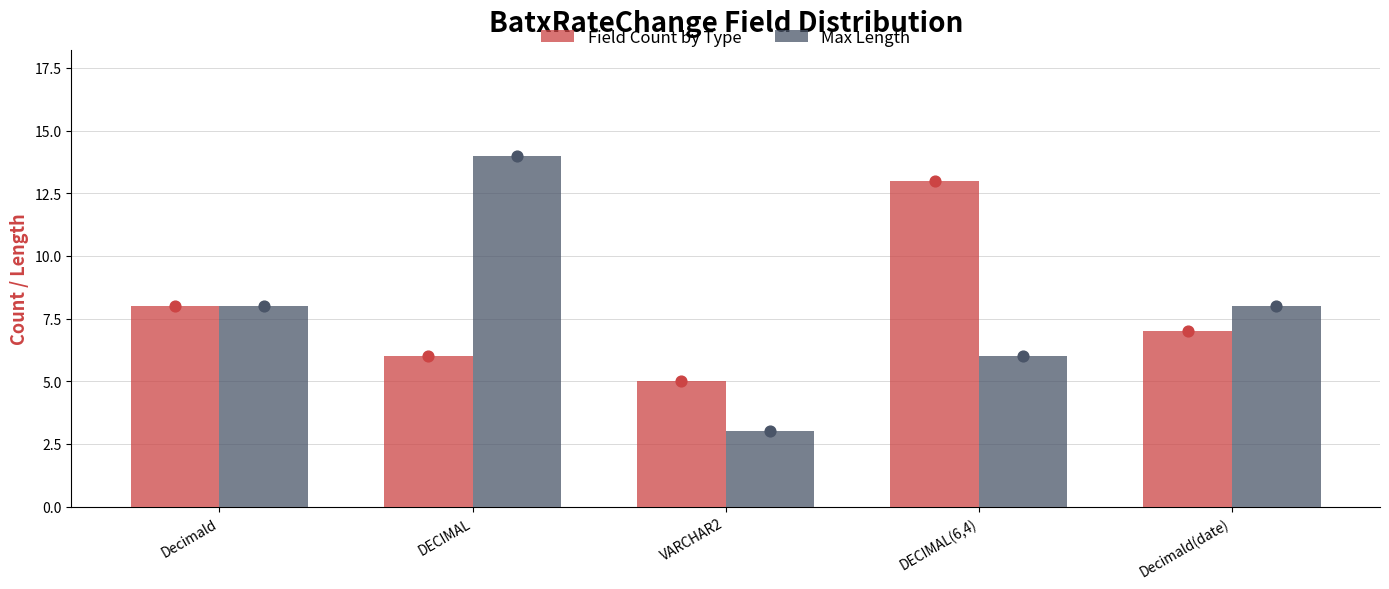

What is the total value across all series at VARCHAR2?

8